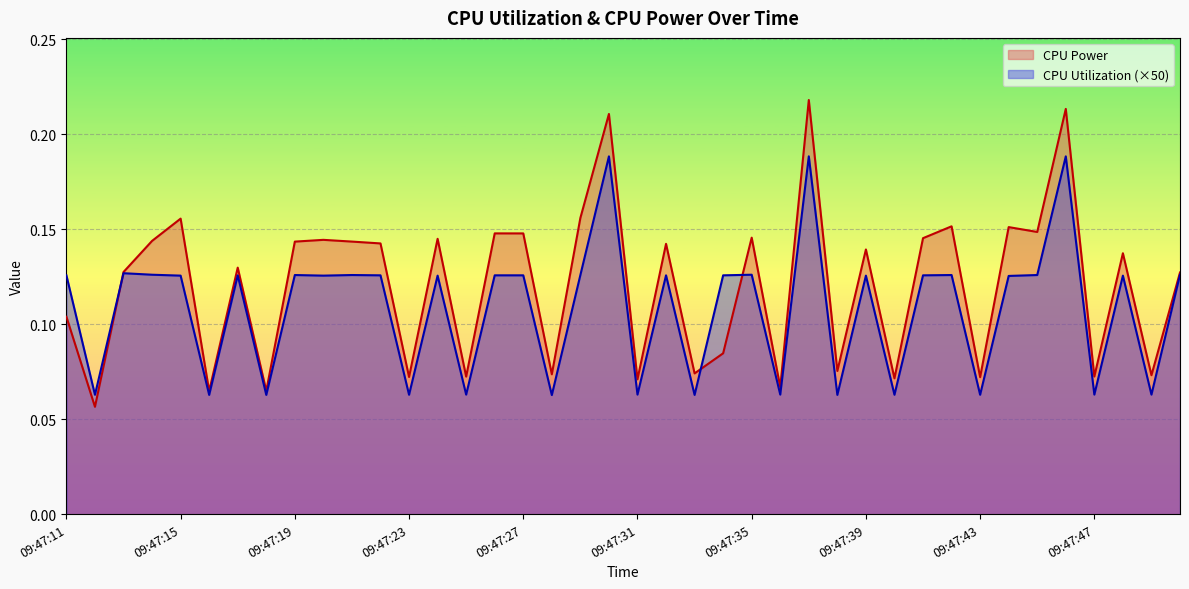

Rank the series by their maximum value, from highest to lowest.

CPU Power, CPU Utilization (×50)